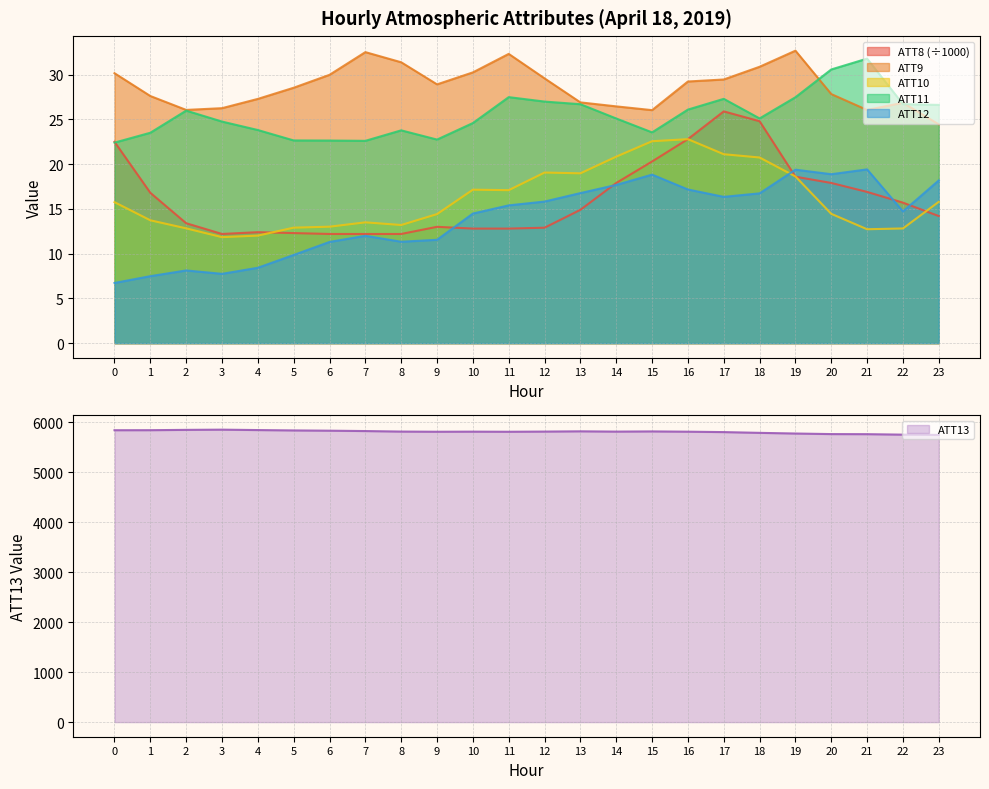

Where is ATT10 nearest to the value 17?

11